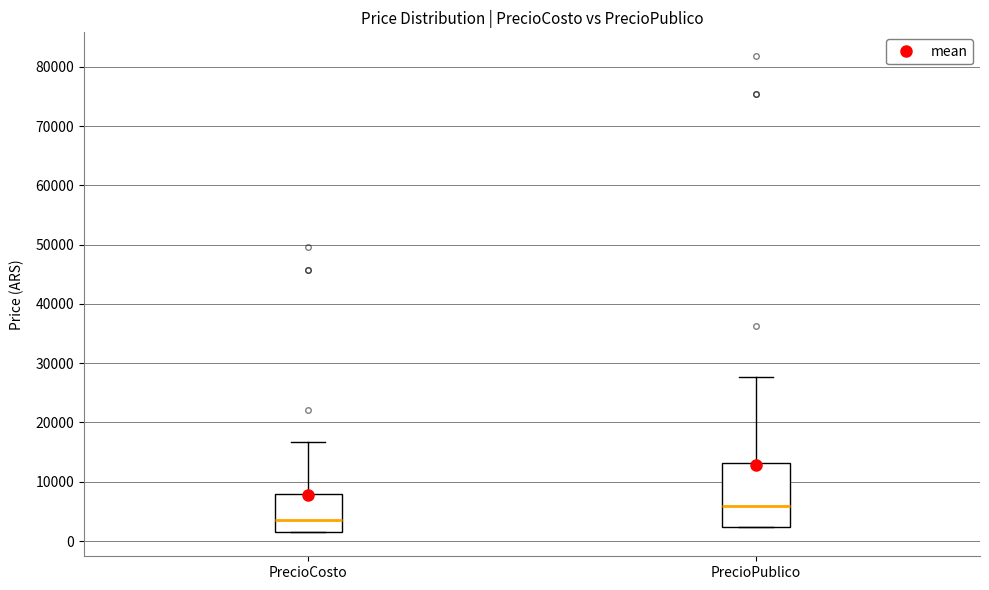

Which box is the tallest, from its lower edge to its upper edge?

PrecioPublico